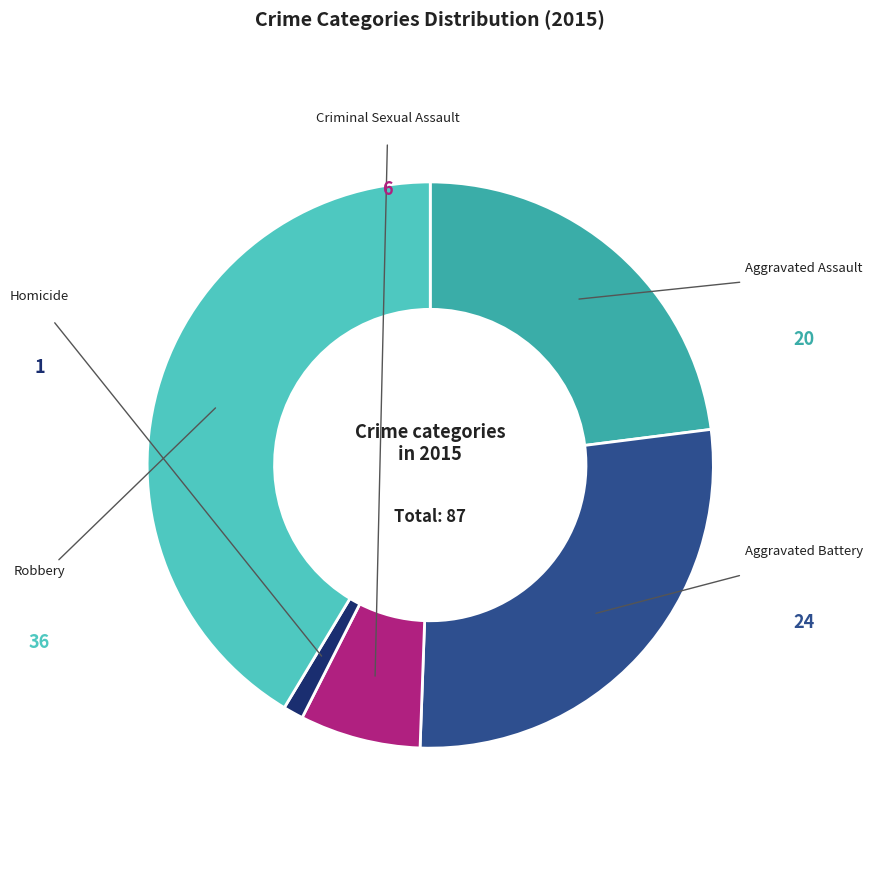

Is Aggravated Battery the majority of the pie?

No